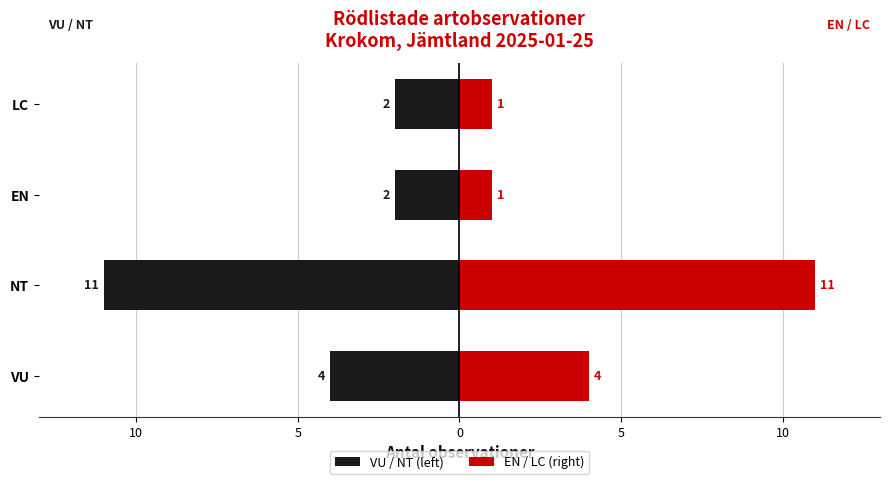

What is the value of the EN / LC (right) bar at the 2nd from the left?

11